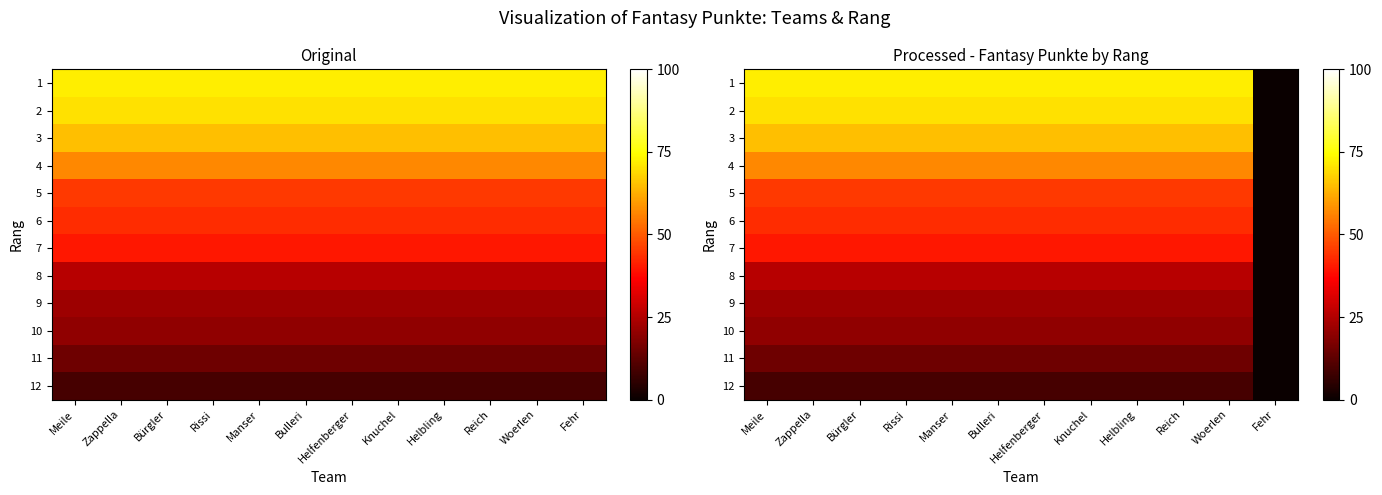

What is the average value of the 12 series?

8